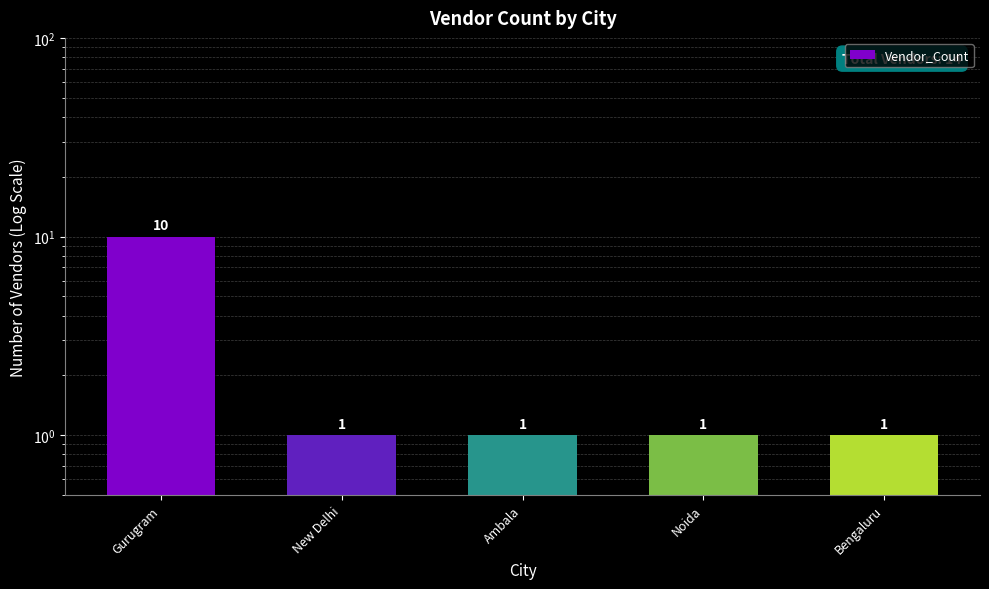

Is it true that the value at Ambala is 1?

True